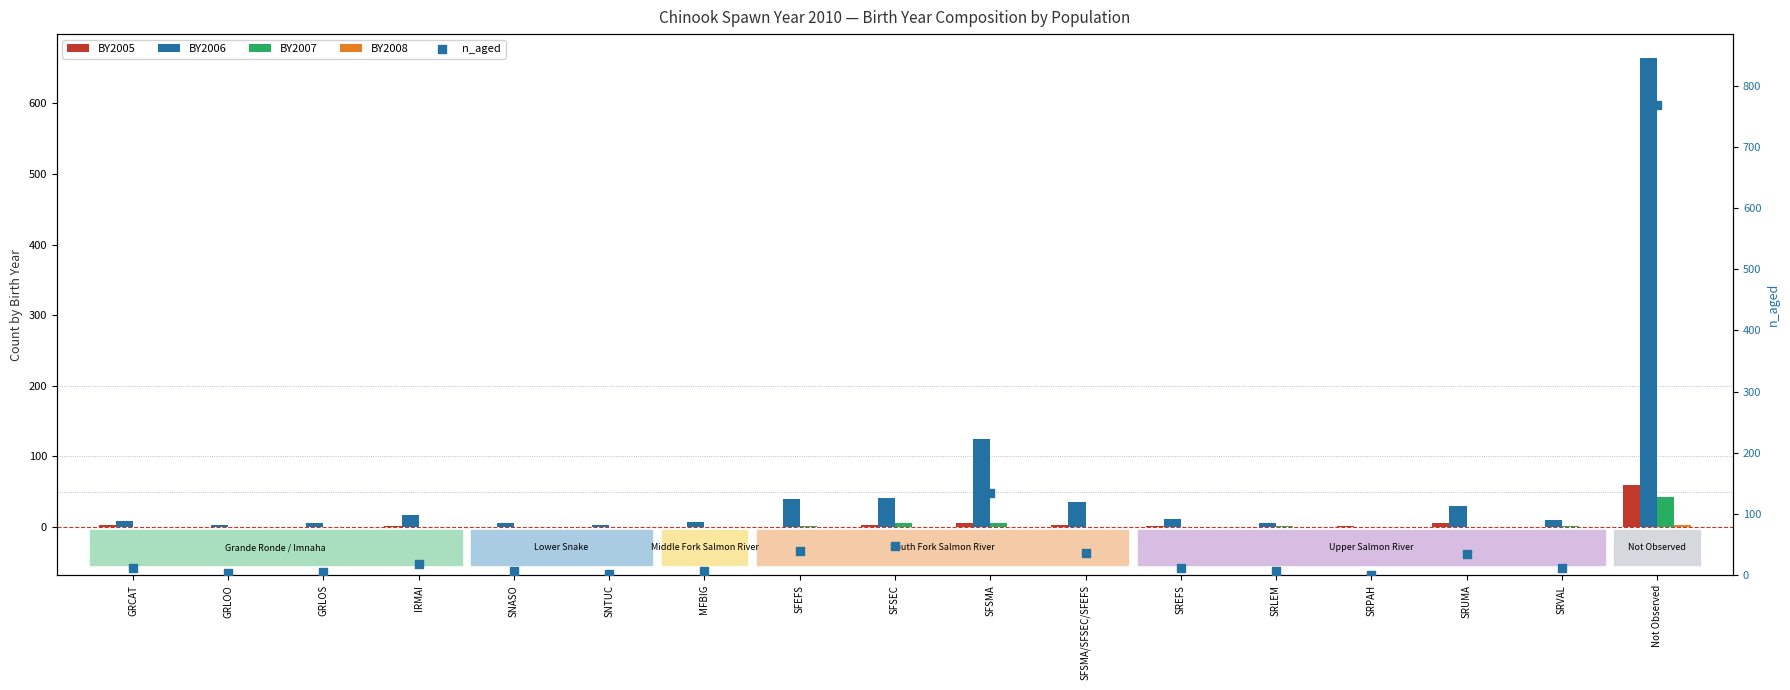

What is the total value across all series at GRLOO?

6